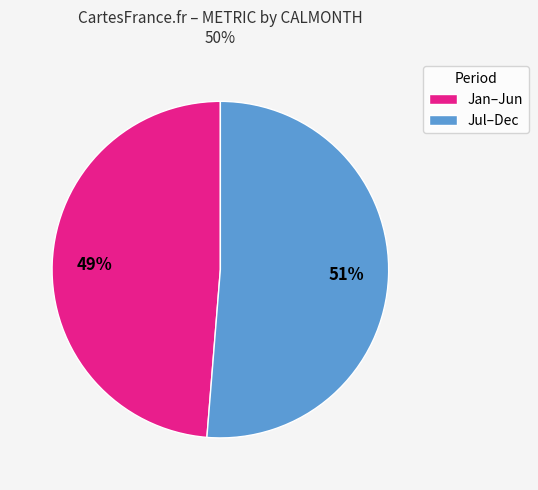

What is the smallest slice in the pie chart?

Jan–Jun